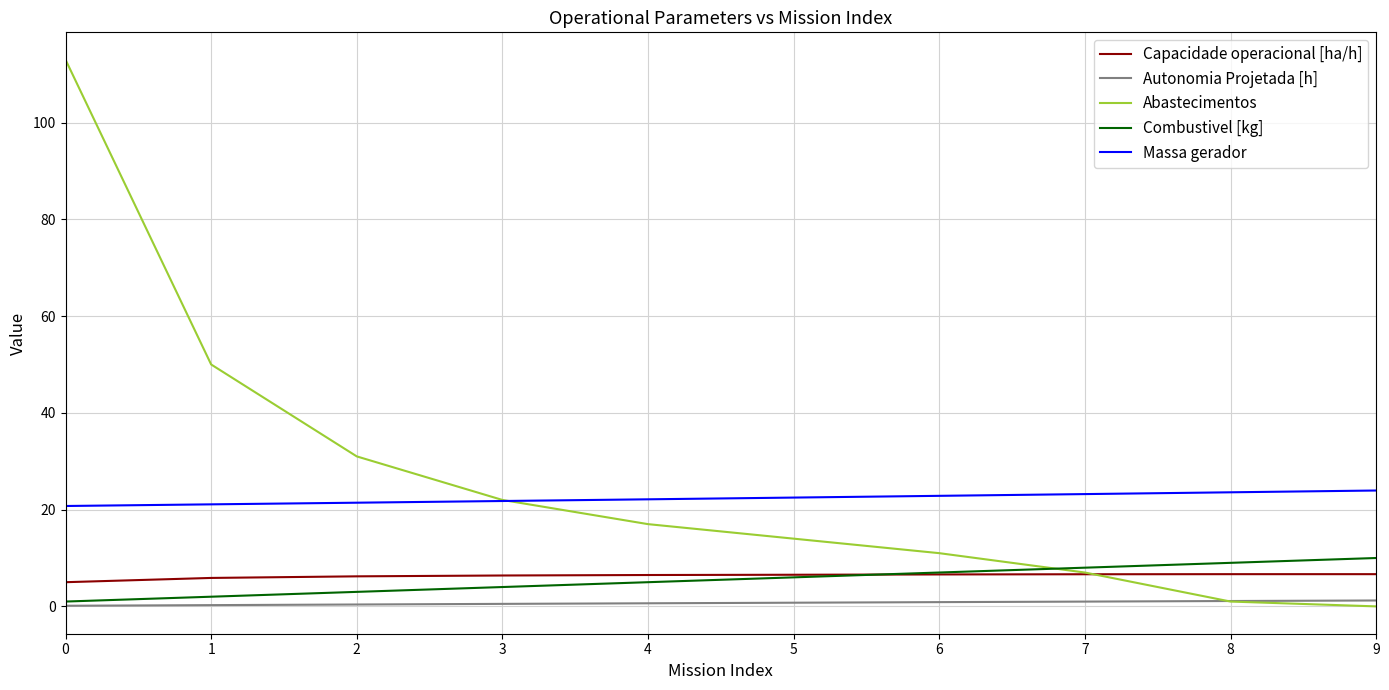

Is the value of Massa gerador at 8 greater than the value of Combustivel [kg] at 9?

Yes